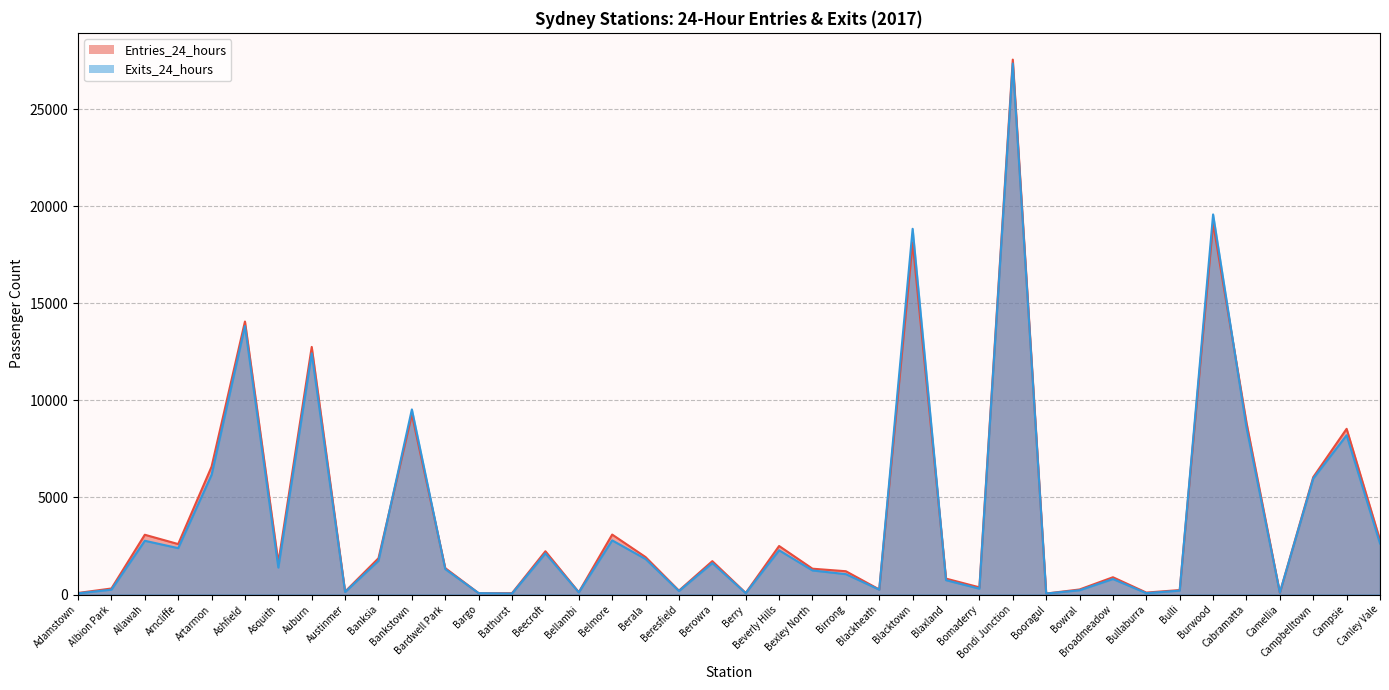

At which category is the sum across all series the highest?

Bondi Junction